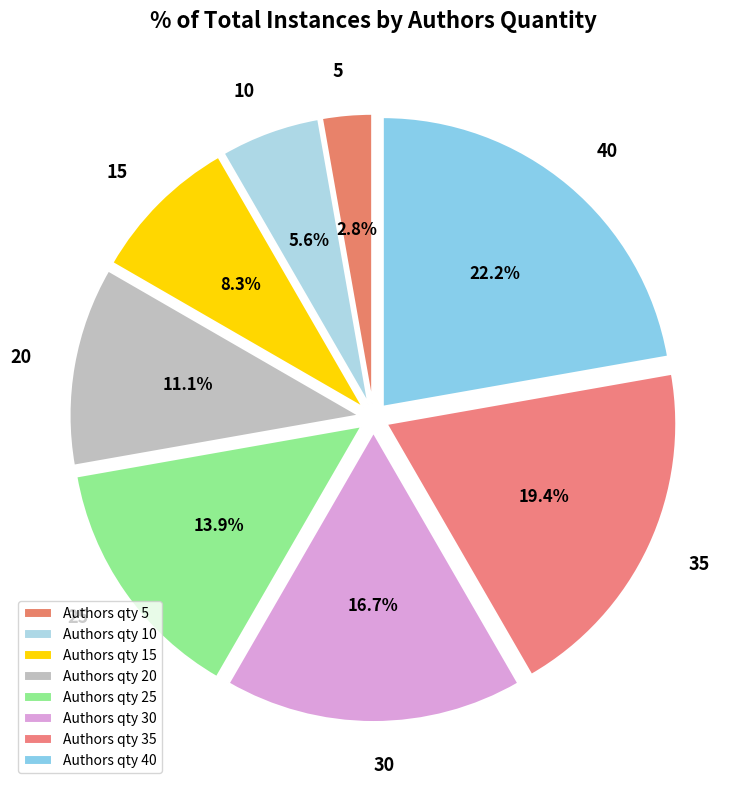

Count the number of slices in the pie.

8